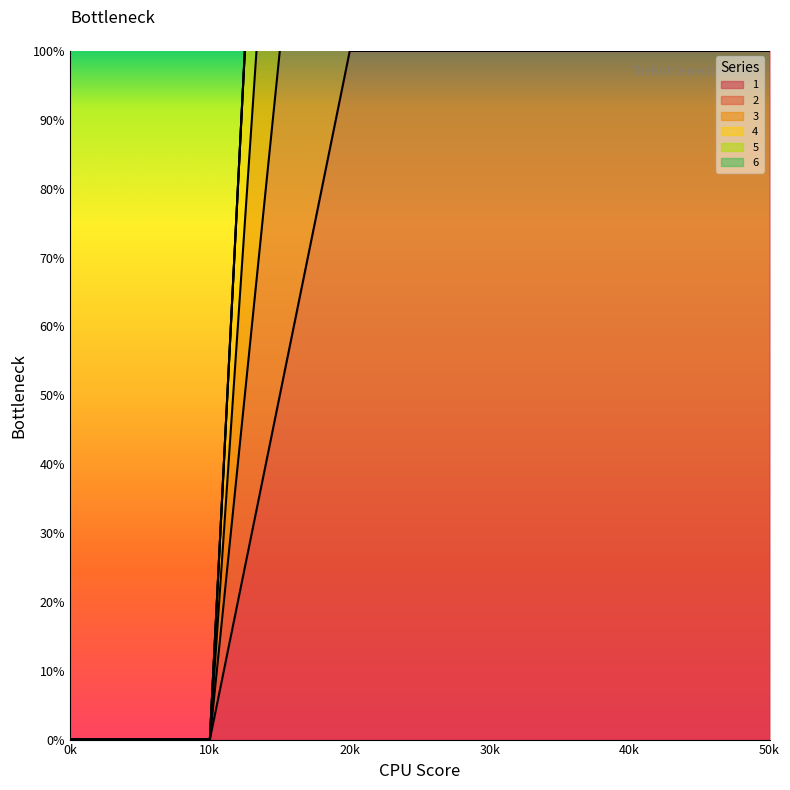

What is the value of the 1 point at the 4th from the left?

1